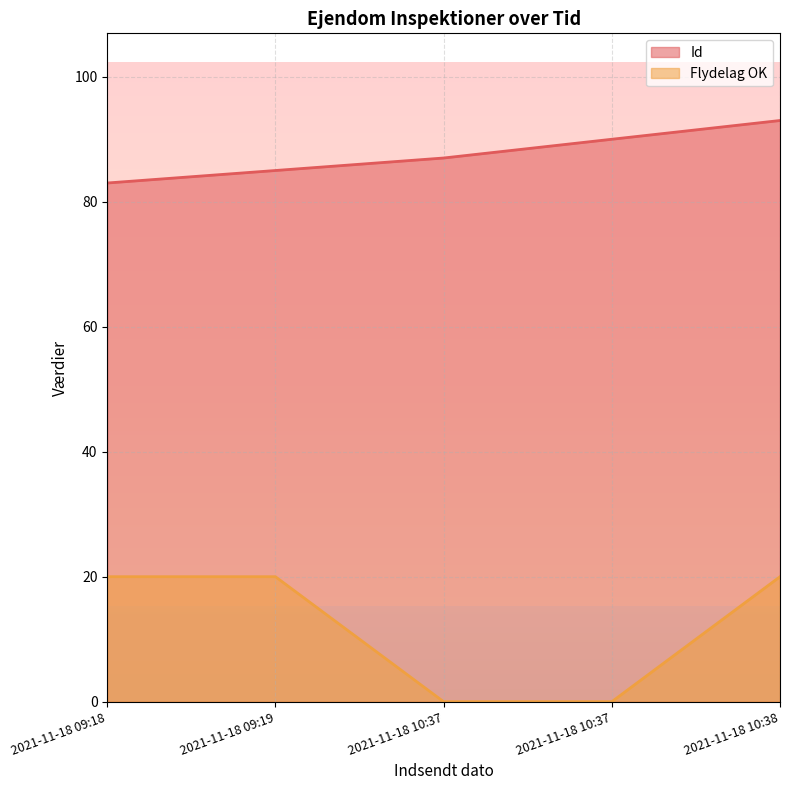

Does the chart have visible grid lines?

Yes